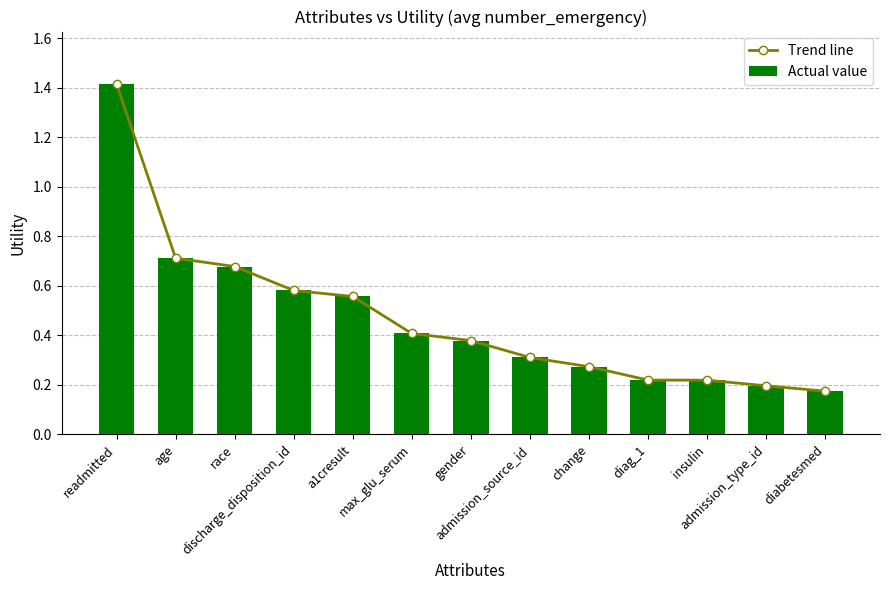

Is it true that Actual value equals 0.3 at diabetesmed?

False